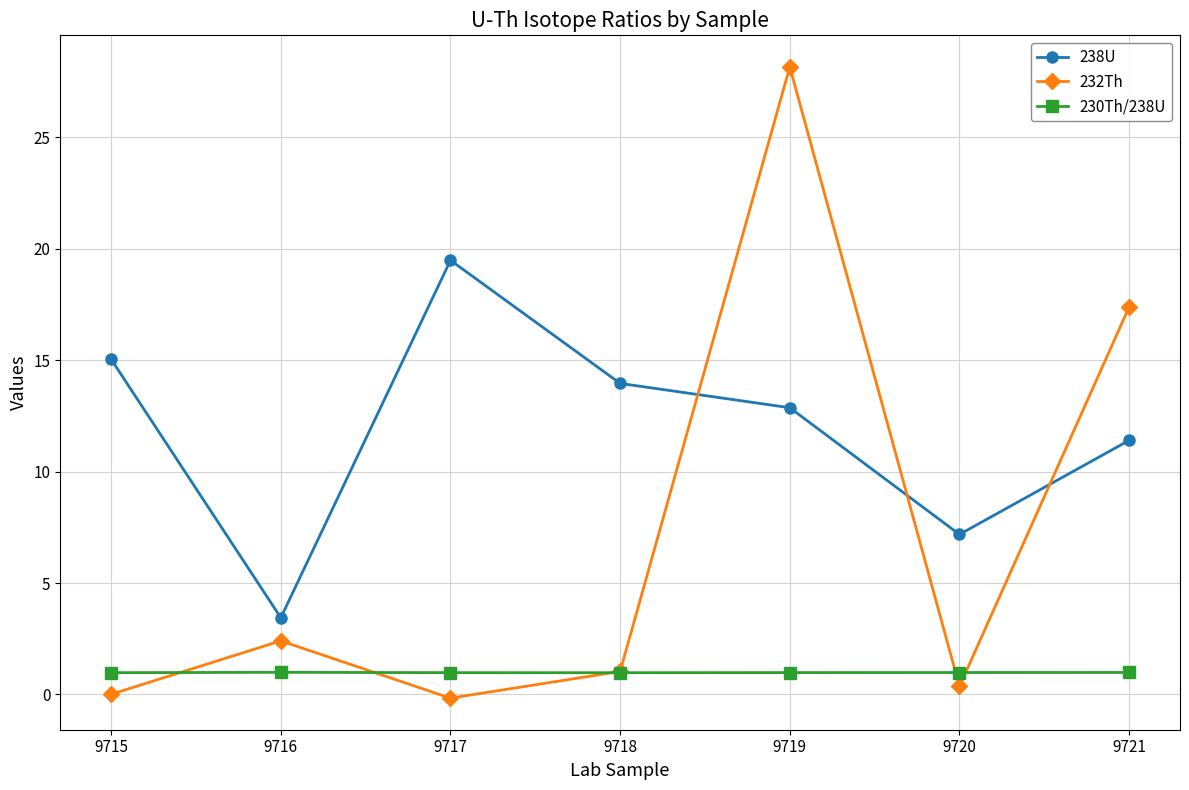

List the labels in order of 238U value, largest first.

9717, 9715, 9718, 9719, 9721, 9720, 9716